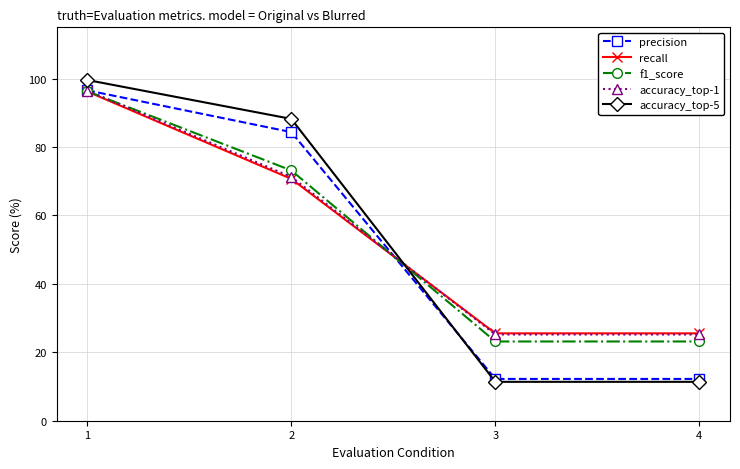

How many distinct data groups are displayed?

5